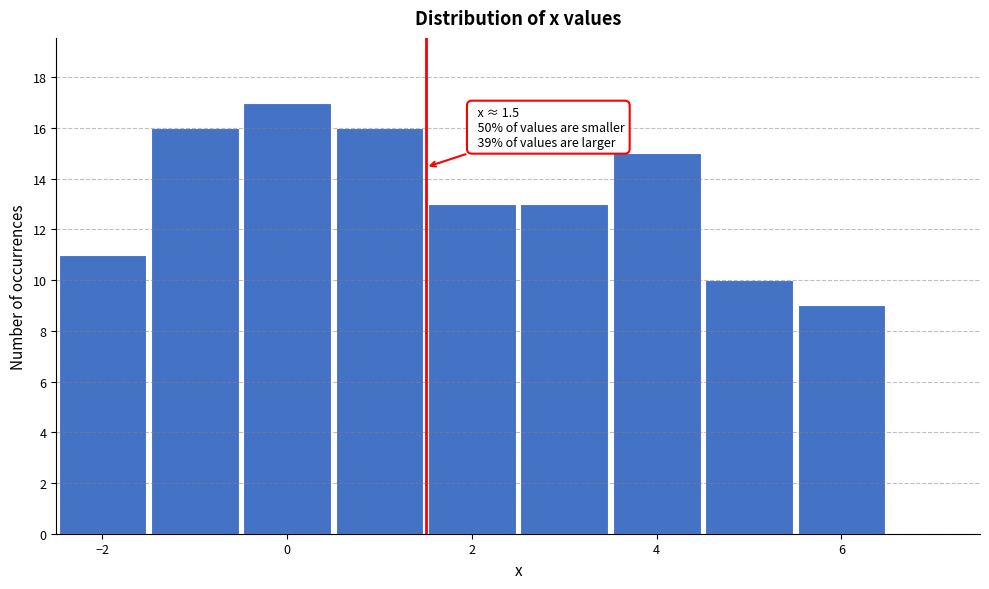

Over which range of the x-axis is the bar tallest?

-0.5 to 0.5